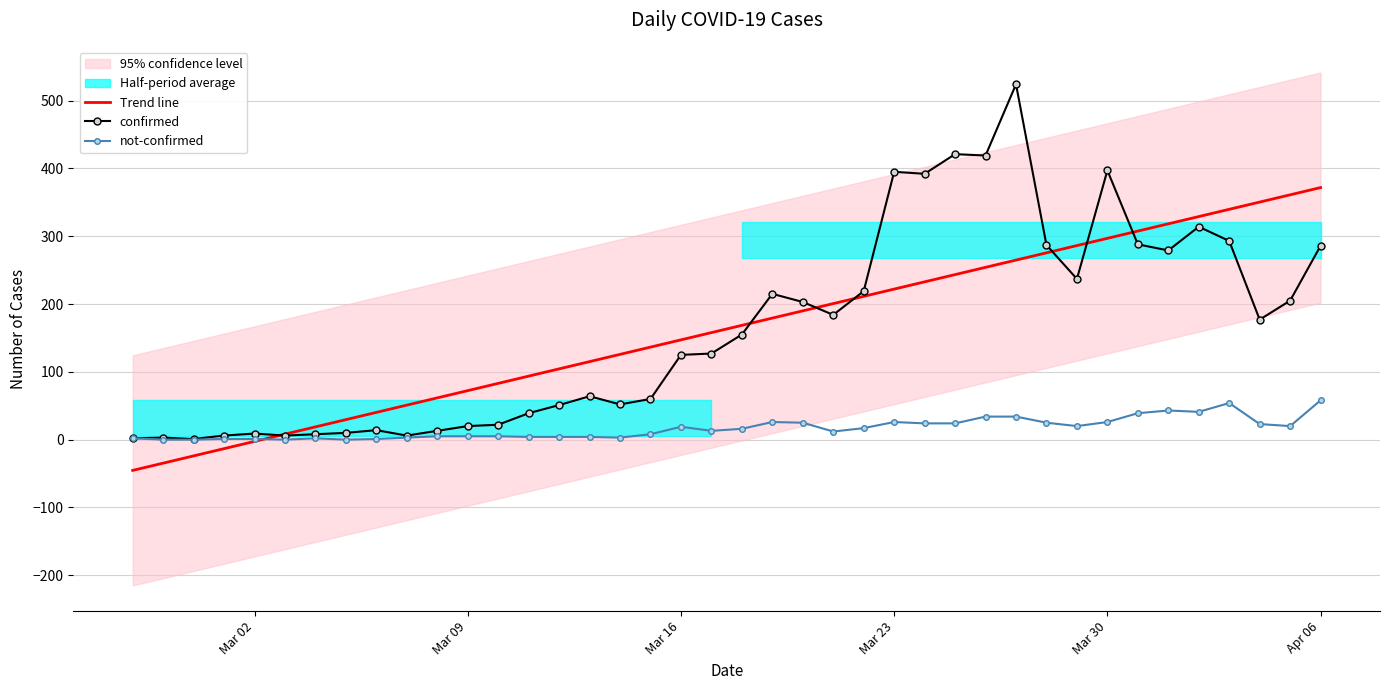

What is the maximum value for not-confirmed?

58.0